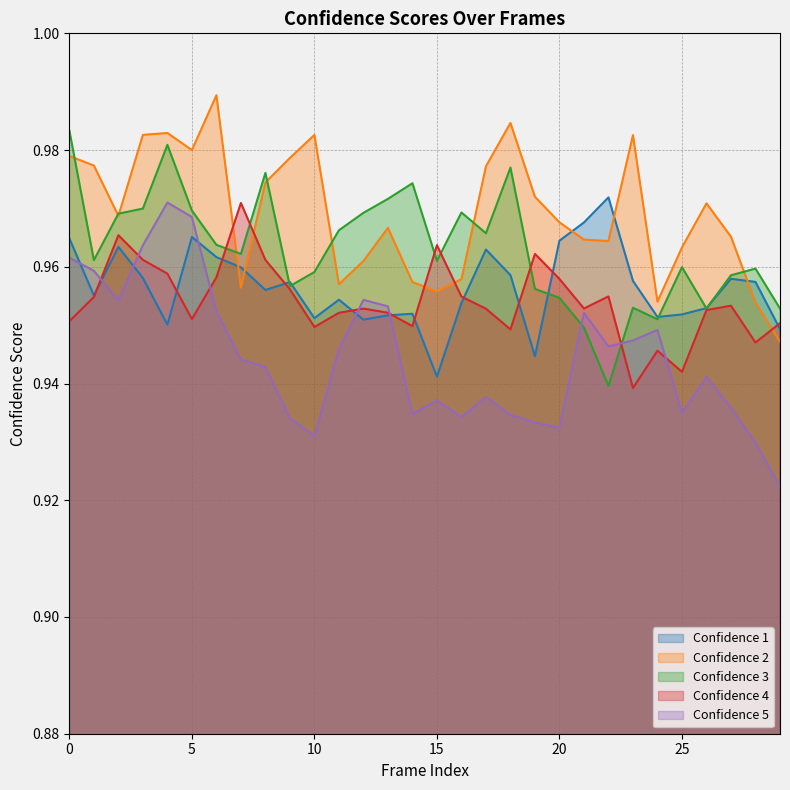

Which series has the largest total across all categories?

Confidence 2